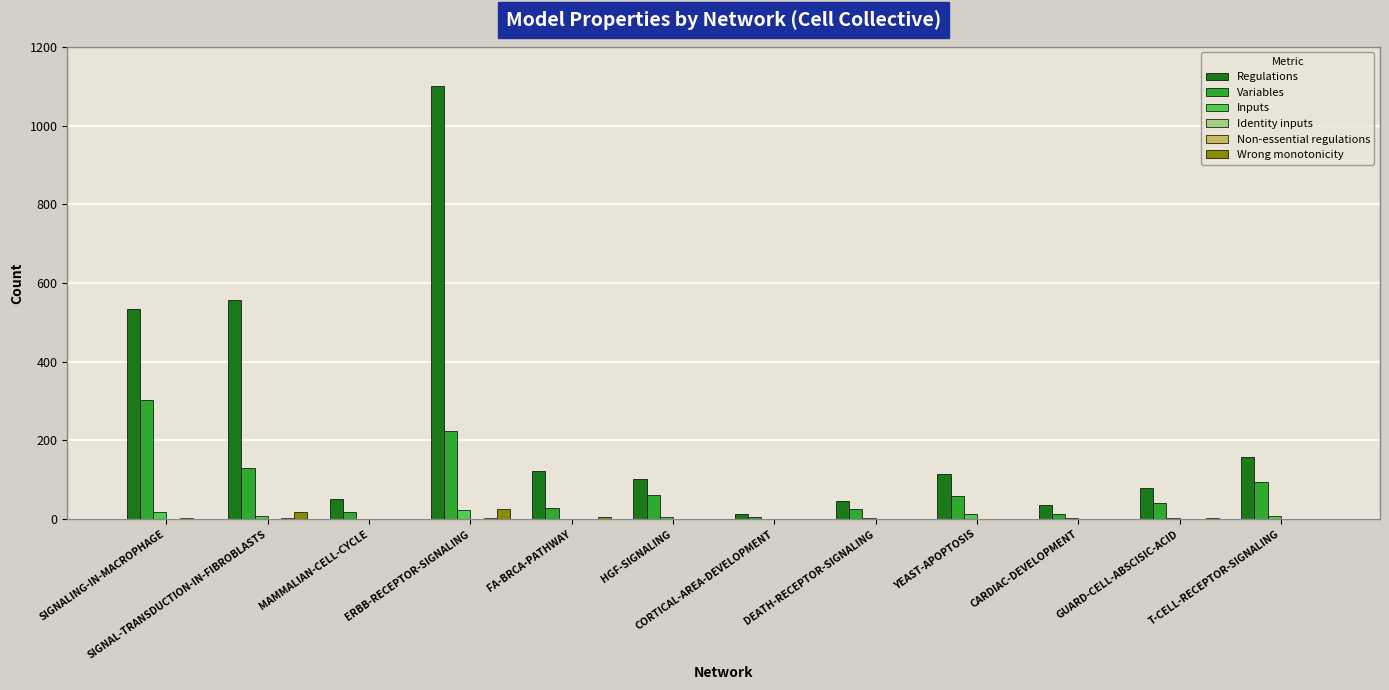

What is the greatest value displayed?

1100